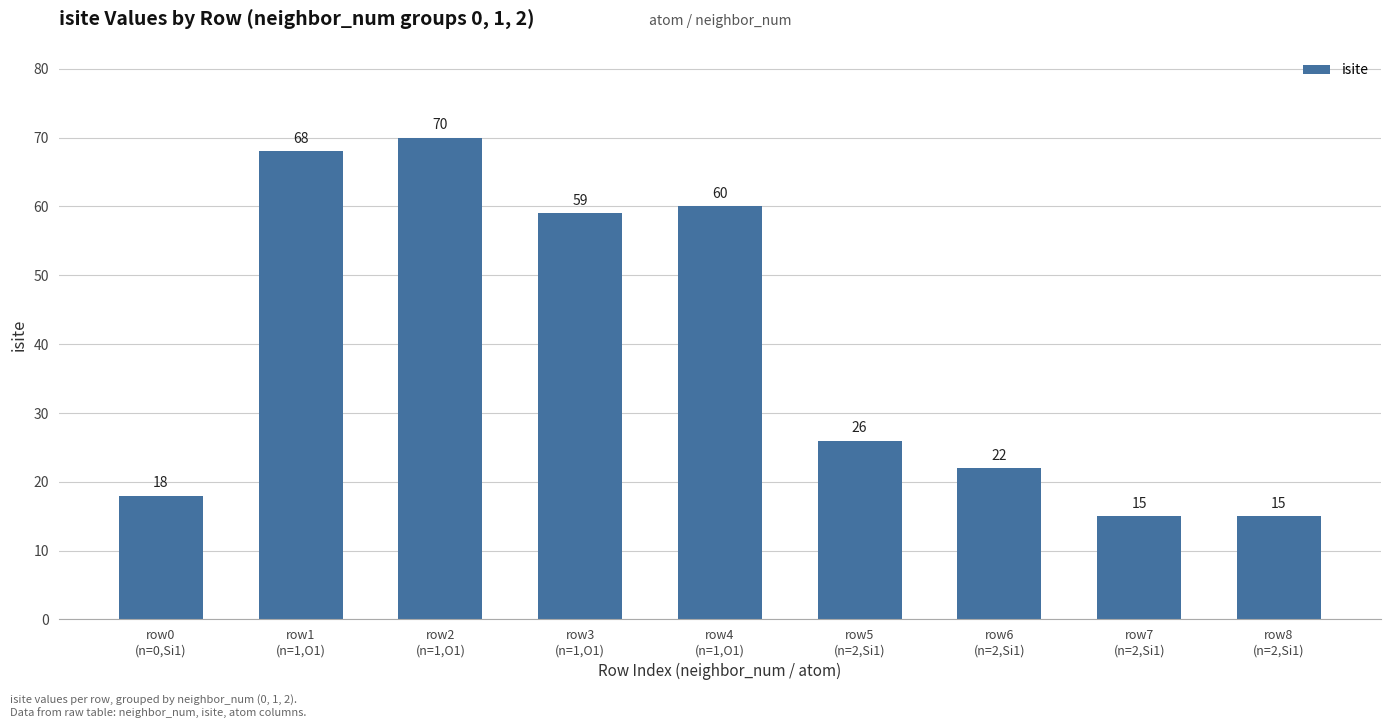

The chart shows a value of 26 at row5
(n=2,Si1). True or false?

True